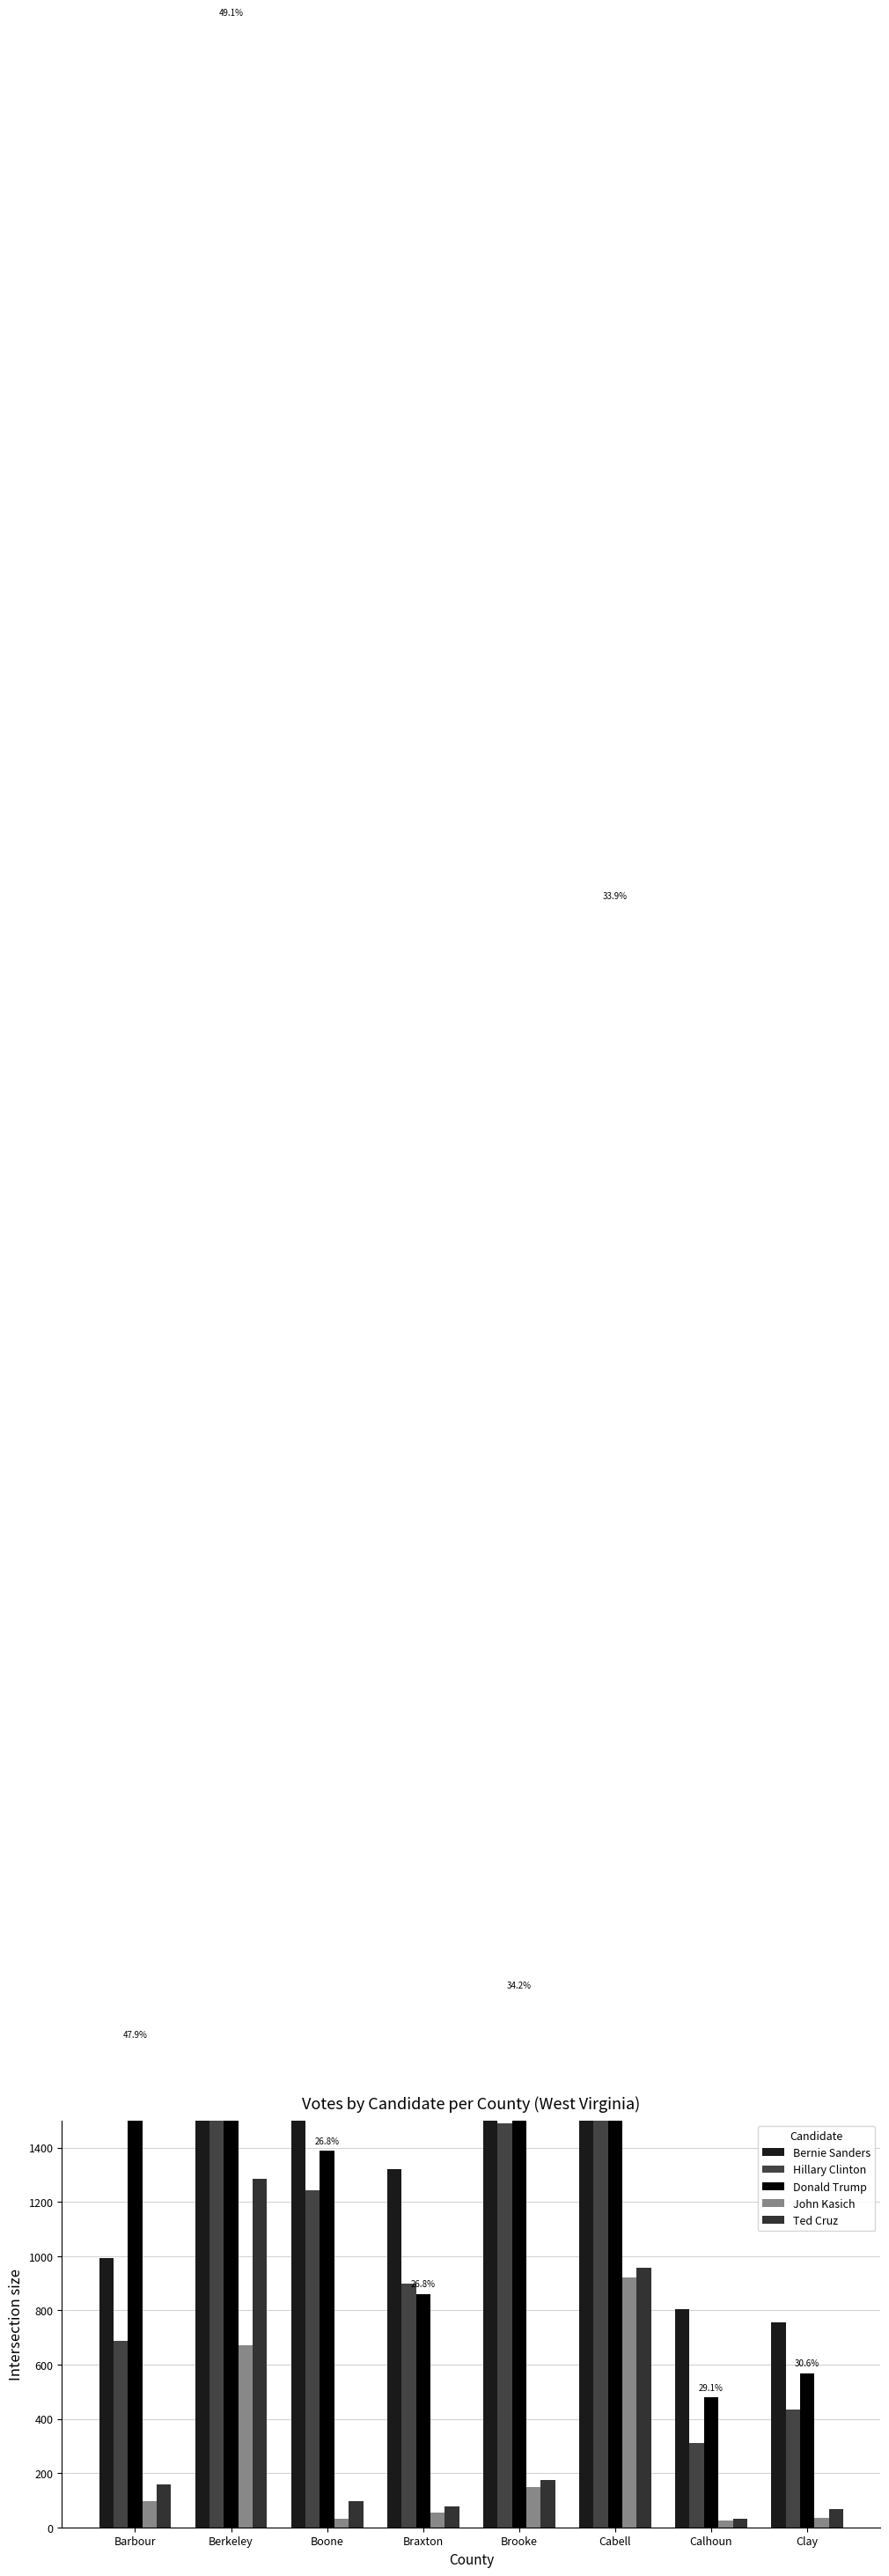

What is the spread (max minus min) of values at Boone?

2377